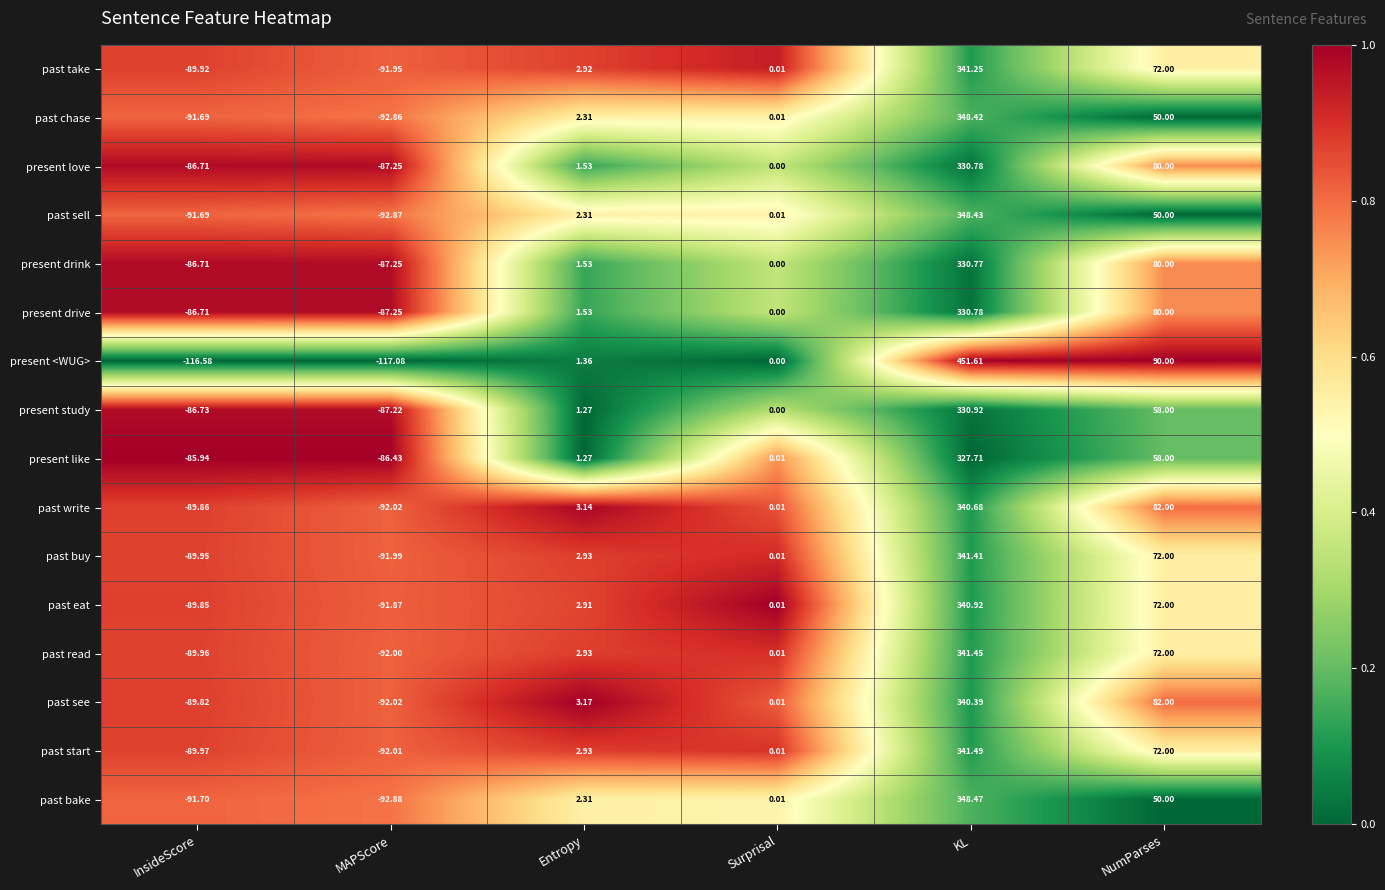

Which label corresponds to the smallest value in the chart?

MAPScore